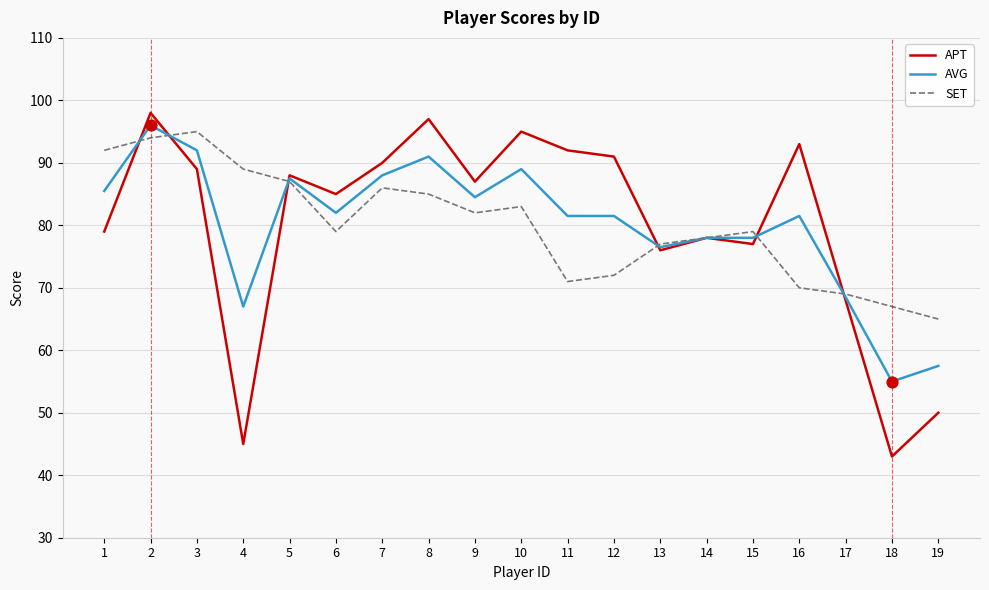

What are all the series names shown in the legend?

APT, AVG, SET